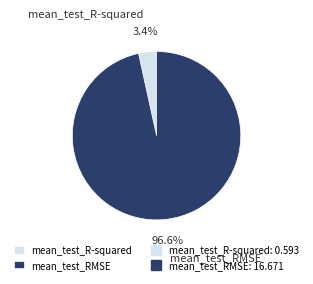

The mean_test_RMSE slice represents 89% of the pie. True or false?

False